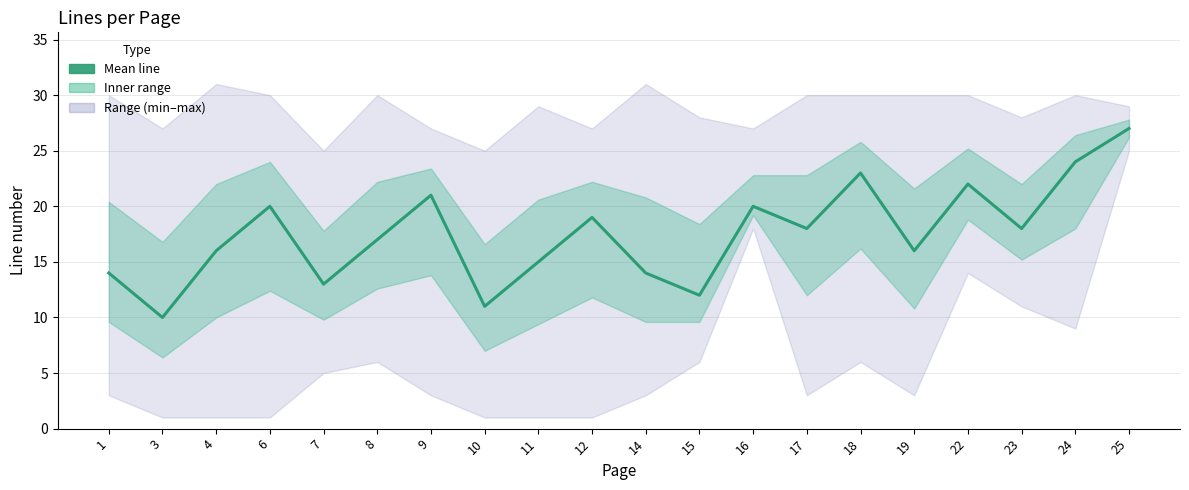

Where does the data first go above 18?

6